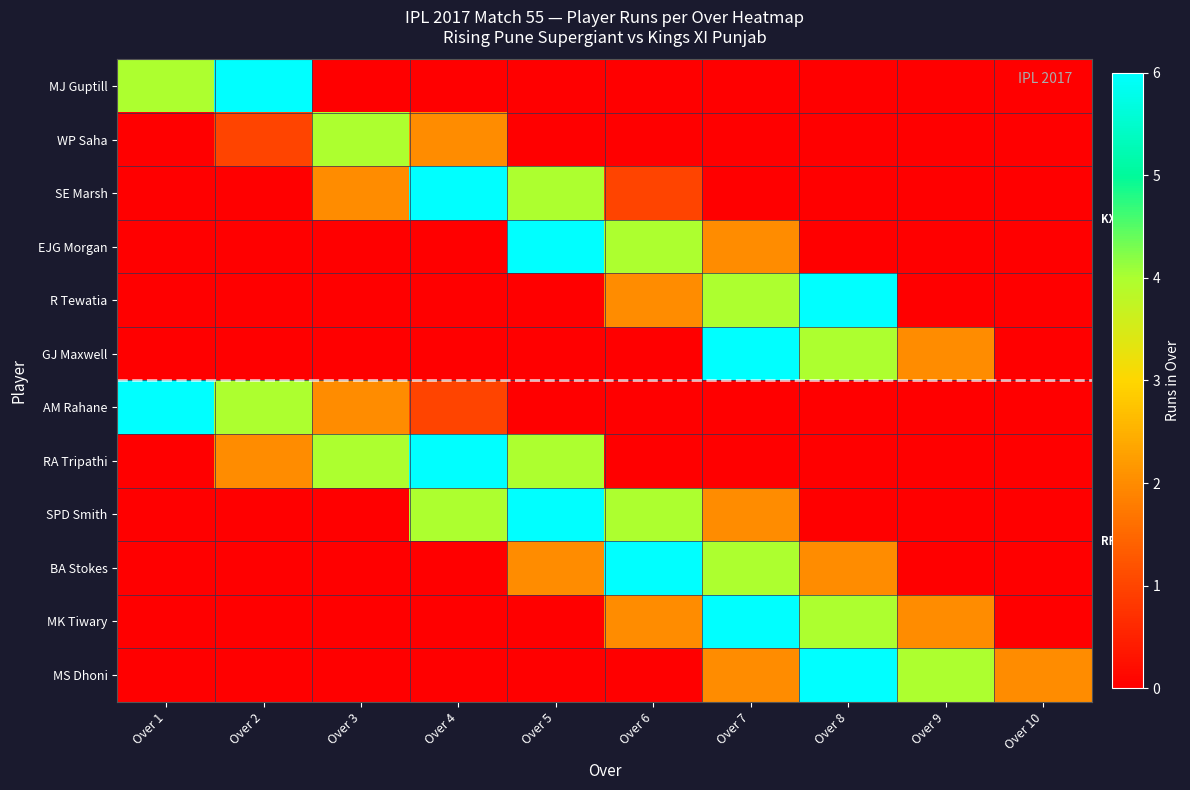

What is the spread (max minus min) of values at Over 8?

6